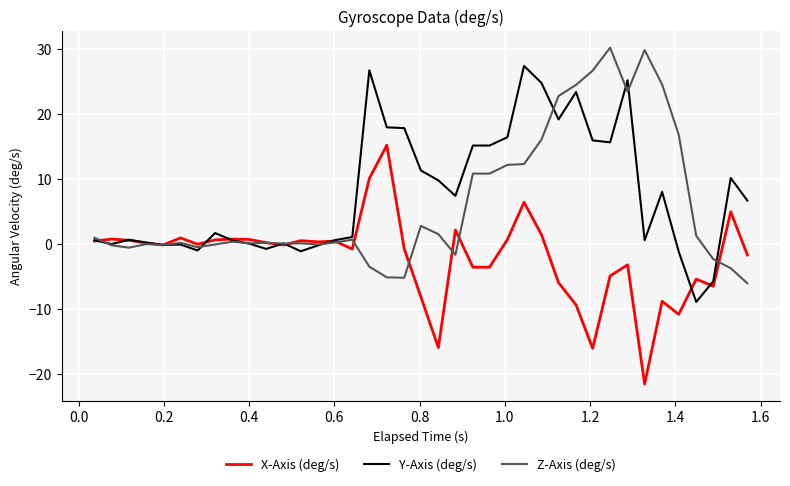

Which series has the largest total across all categories?

Y-Axis (deg/s)